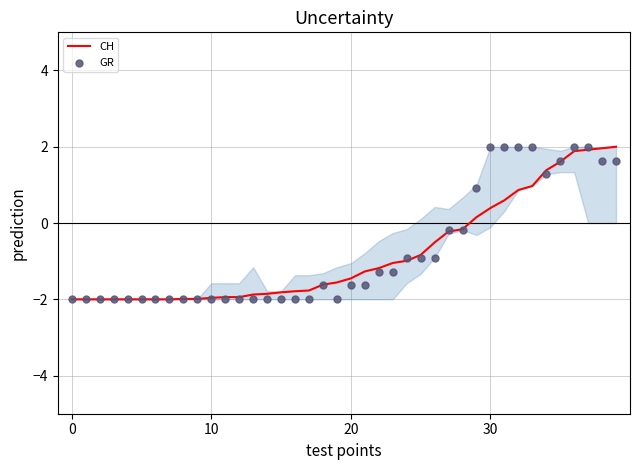

Is the value of CH at 12 greater than the value of GR at 8?

Yes